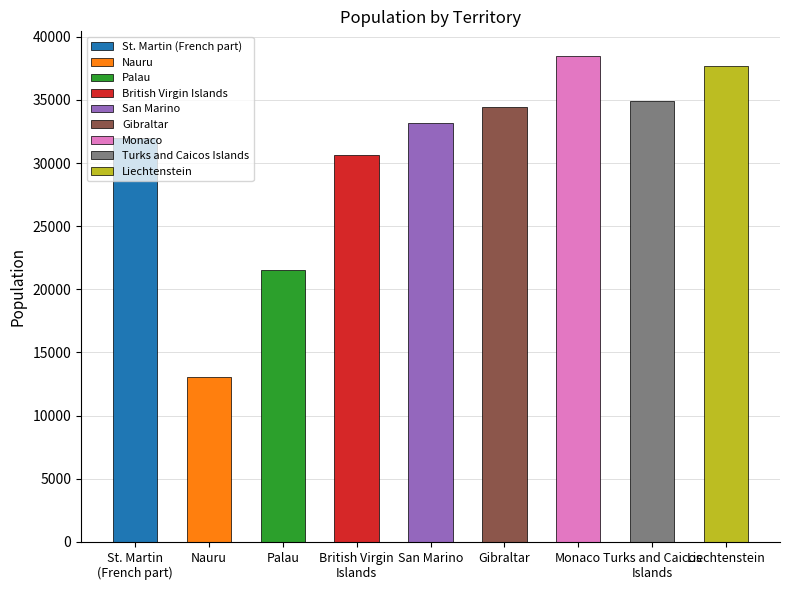

What position from the left is British Virgin
Islands?

4